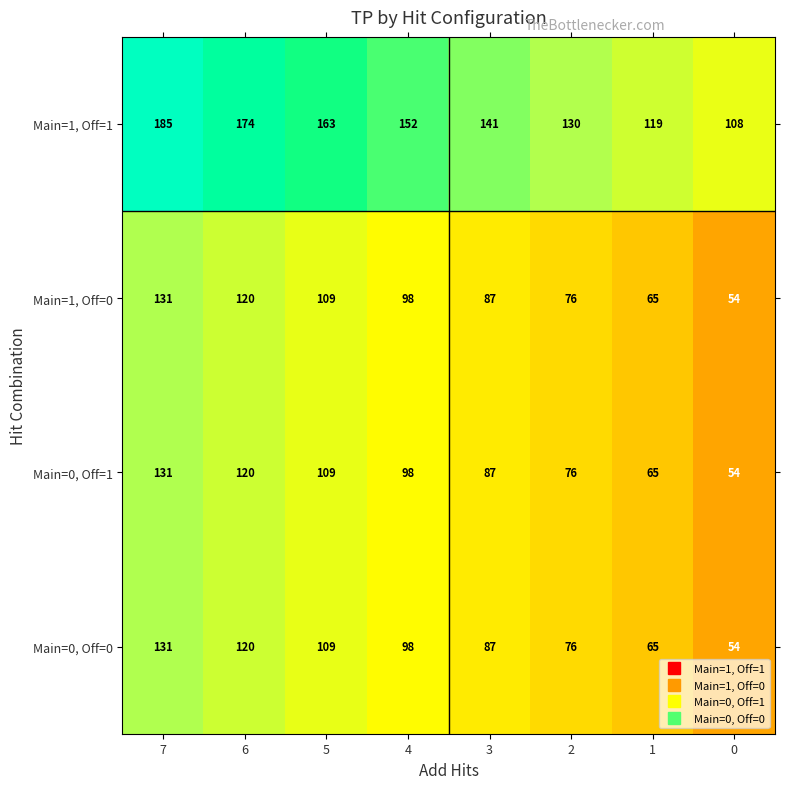

At which category is the sum across all series the highest?

7